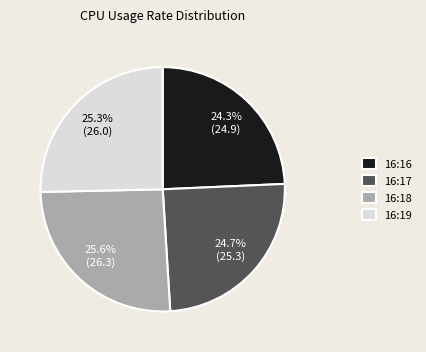

To the nearest percent, what percentage of the pie is 16:18?

26%